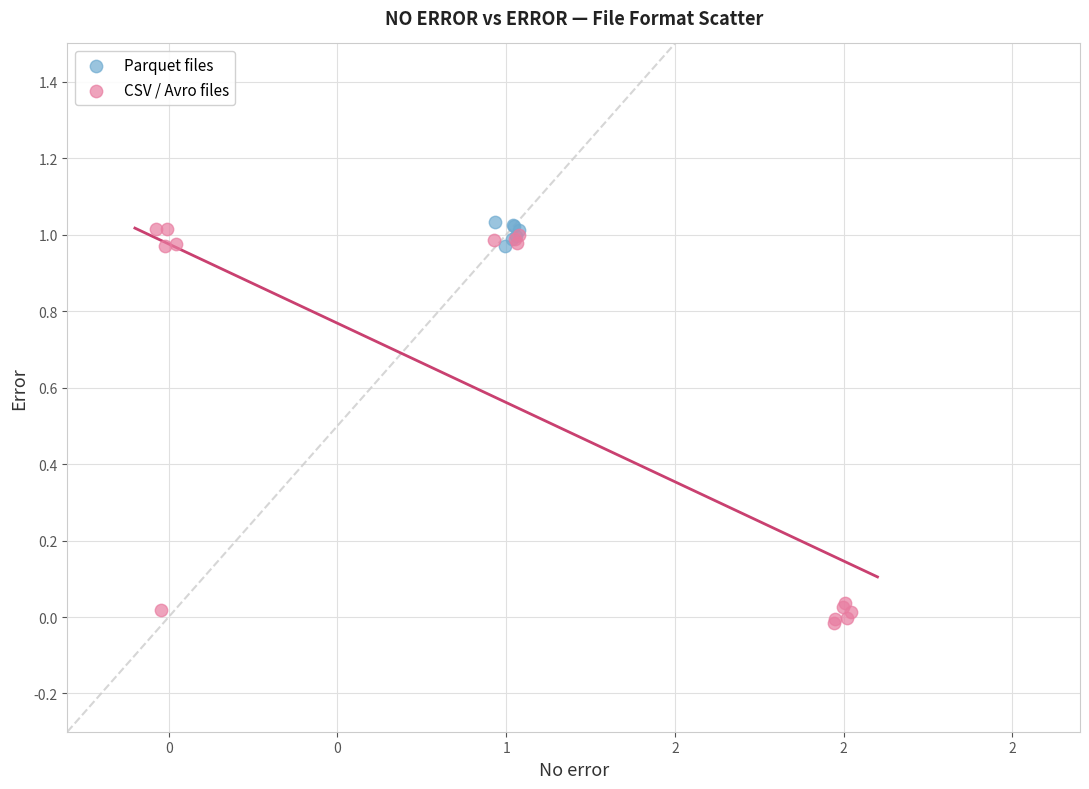

Which series reaches the minimum Y coordinate?

CSV / Avro files